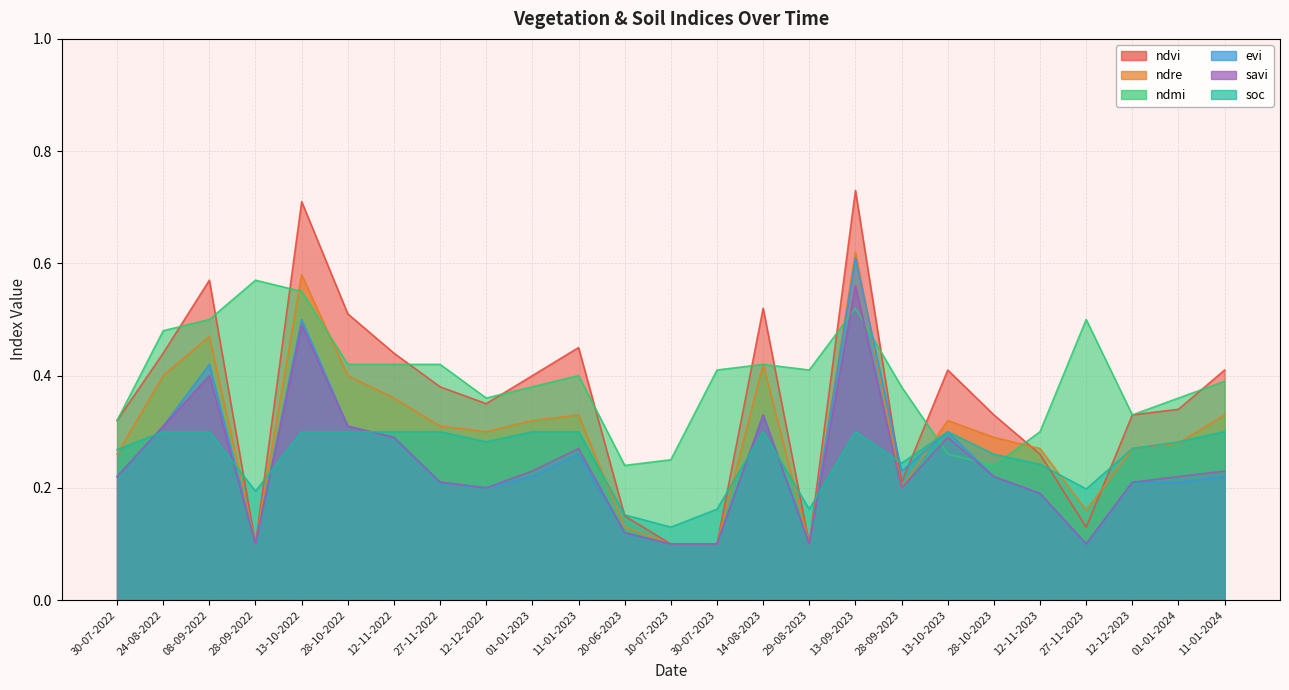

List the series in order of their peak value, lowest first.

soc, savi, ndmi, evi, ndre, ndvi